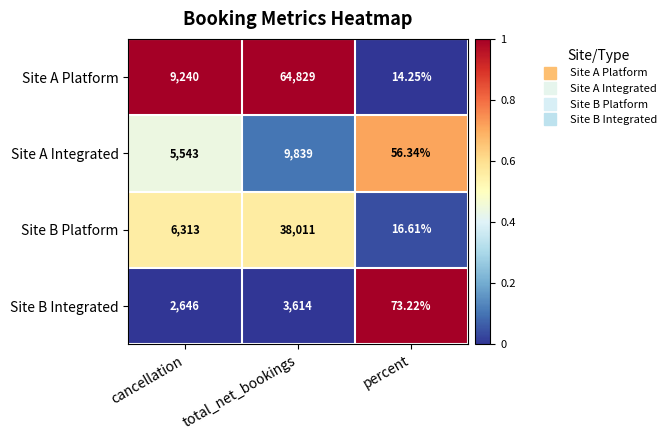

Which series has the widest spread of values?

Site A Platform